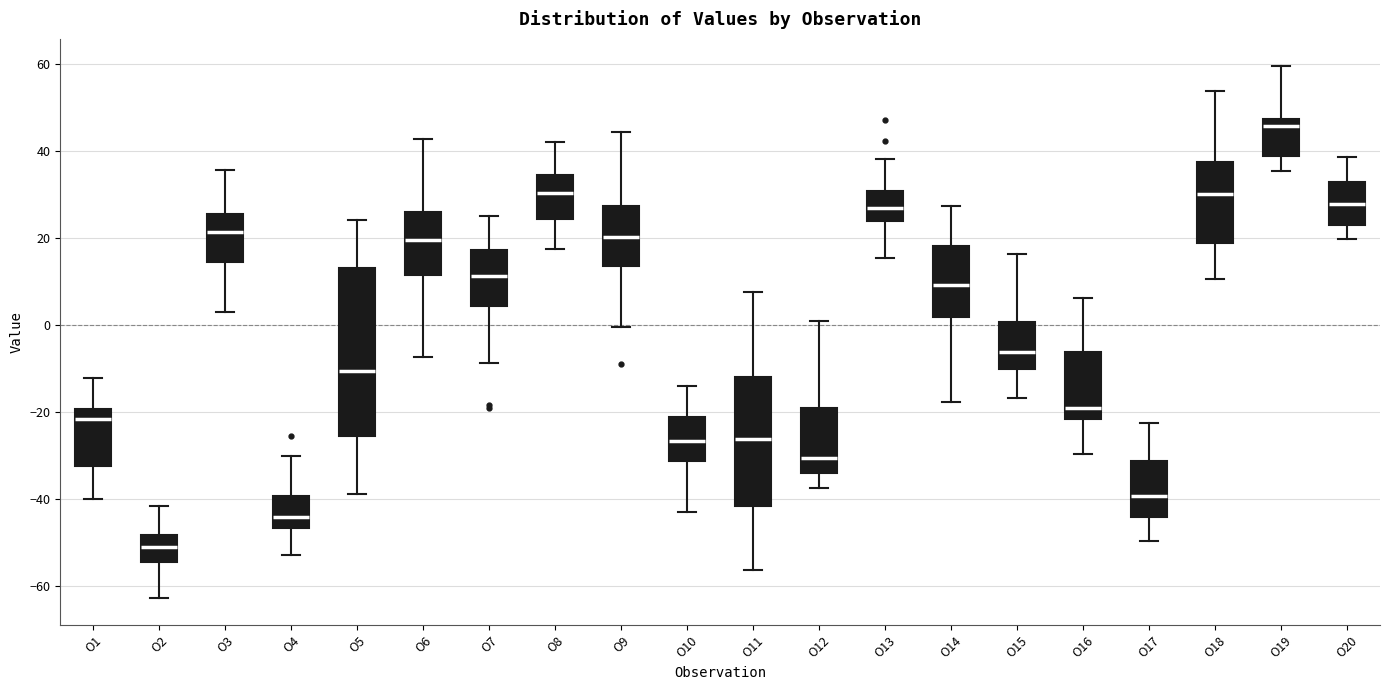

Which box is the tallest, from its lower edge to its upper edge?

O5